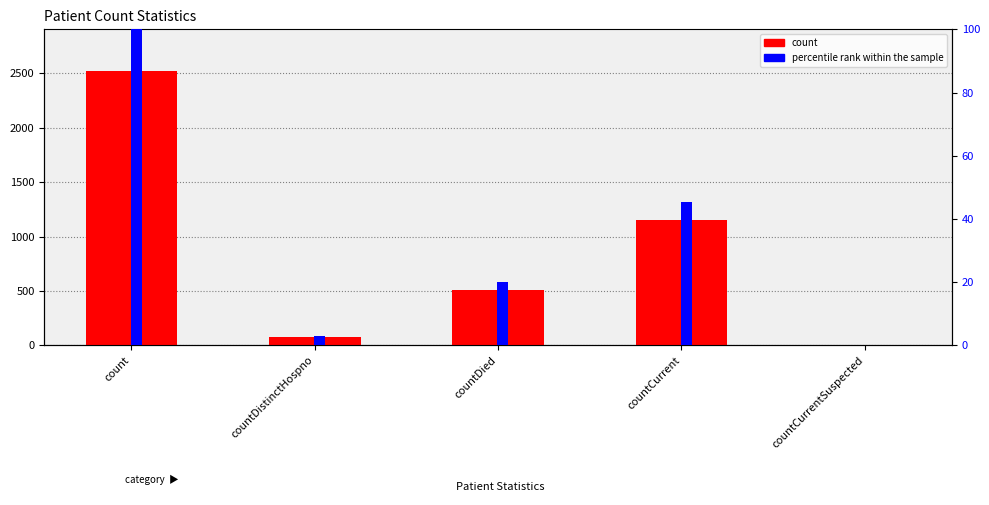

Which series has the widest spread of values?

count